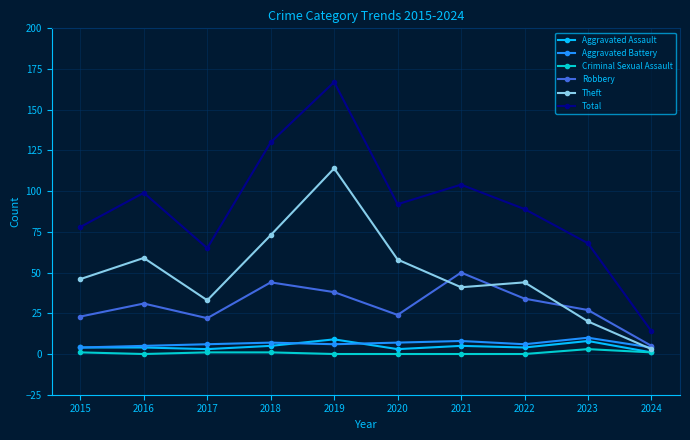

At how many categories does at least one series exceed 150?

1